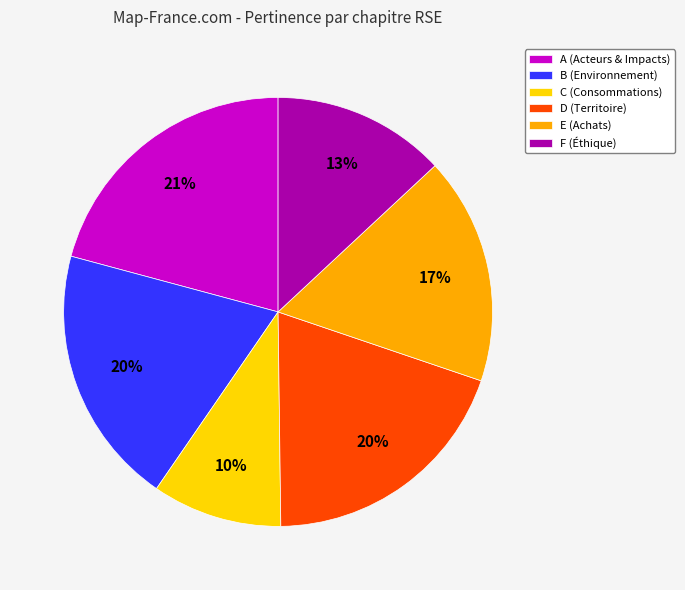

Is the sum of D (Territoire) and E (Achats) greater than half?

No